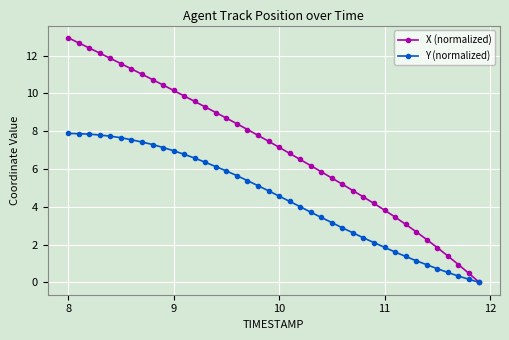

Rank the series by their average value, from highest to lowest.

X (normalized), Y (normalized)